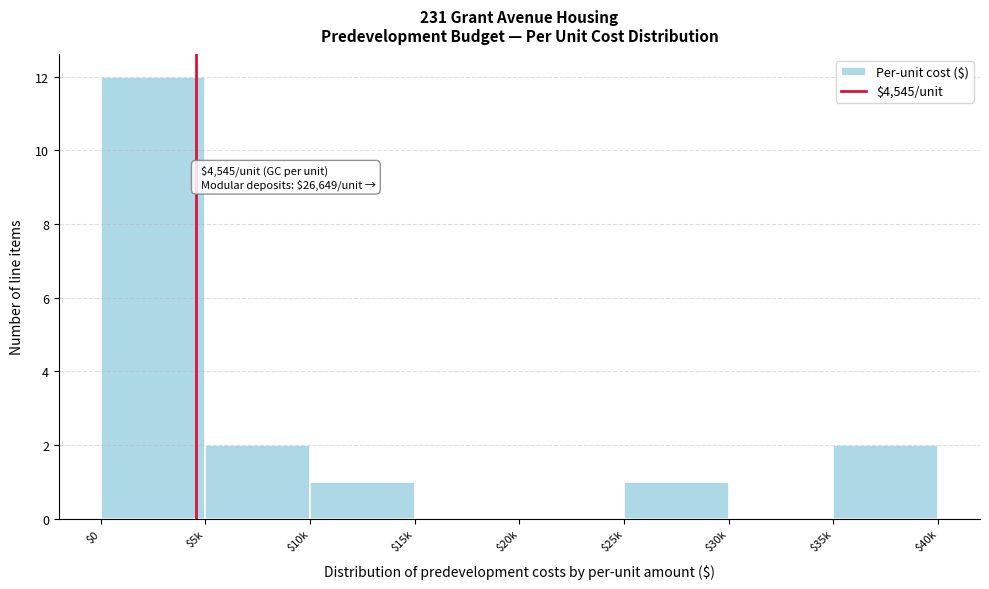

Which label corresponds to the largest value in the chart?

$0